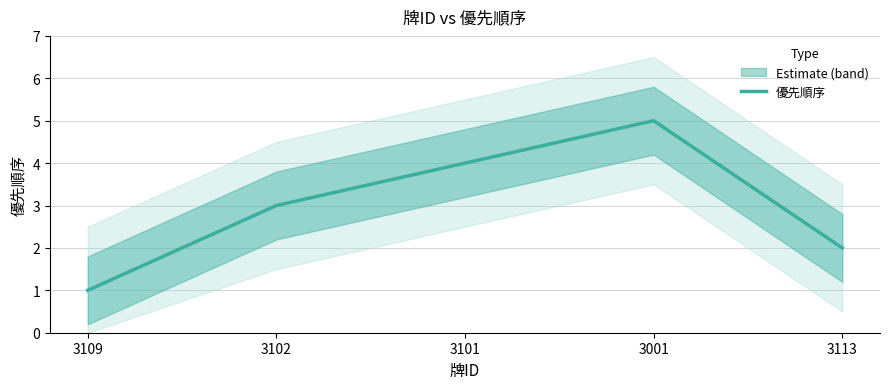

How many lines are shown in the chart?

1